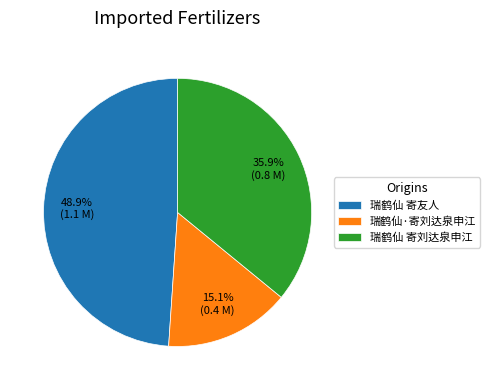

How many segments does this pie chart have?

3